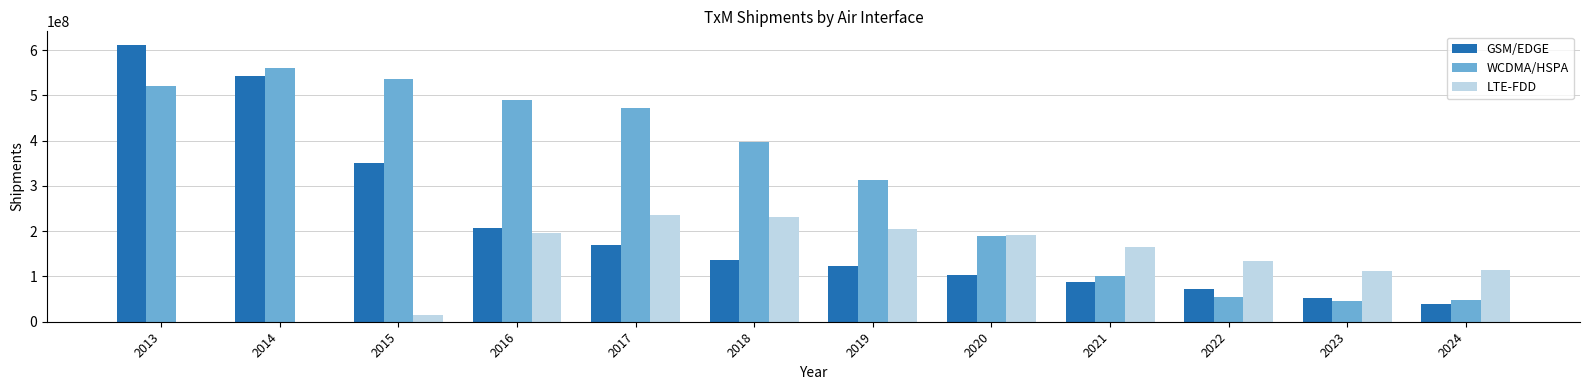

What is the greatest value displayed?

611035320